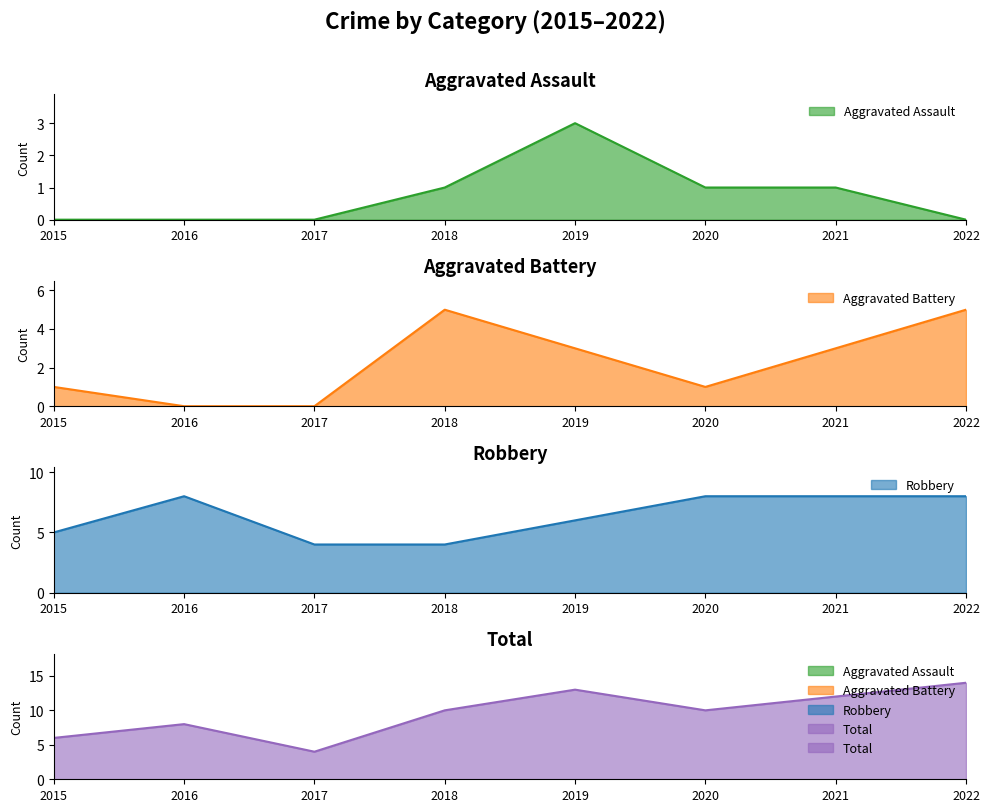

Count the number of categories in the chart.

8